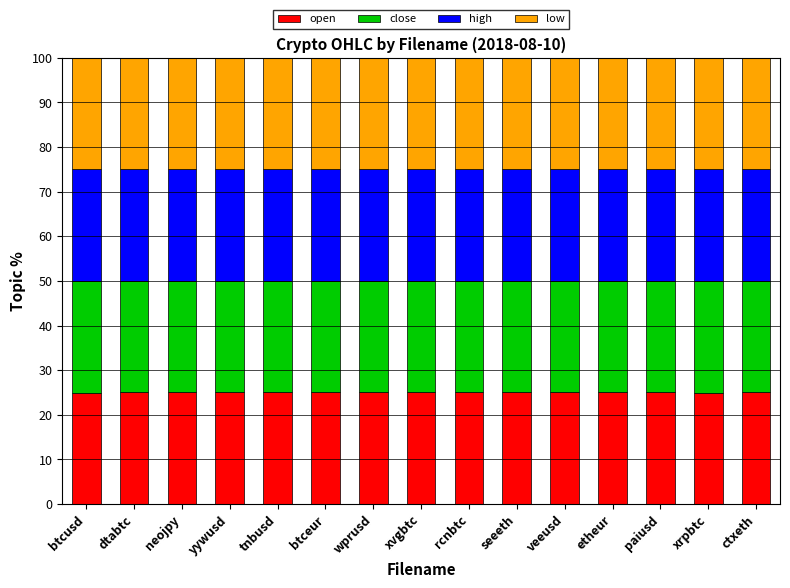

What is the maximum value for open?

25.0